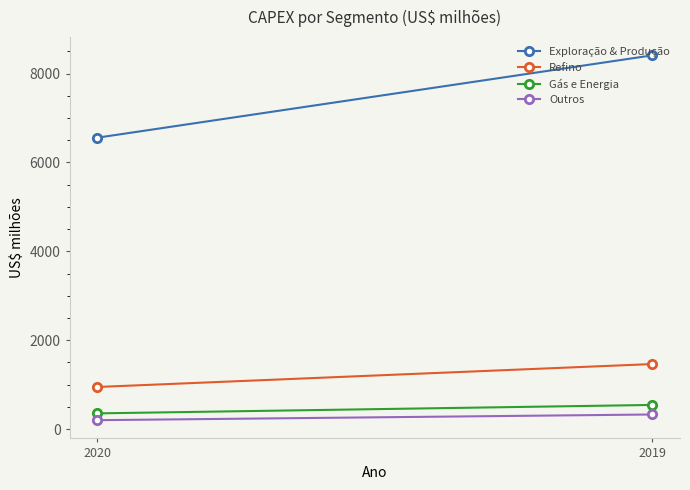

What is the difference between the highest and lowest values at 2019?

8082